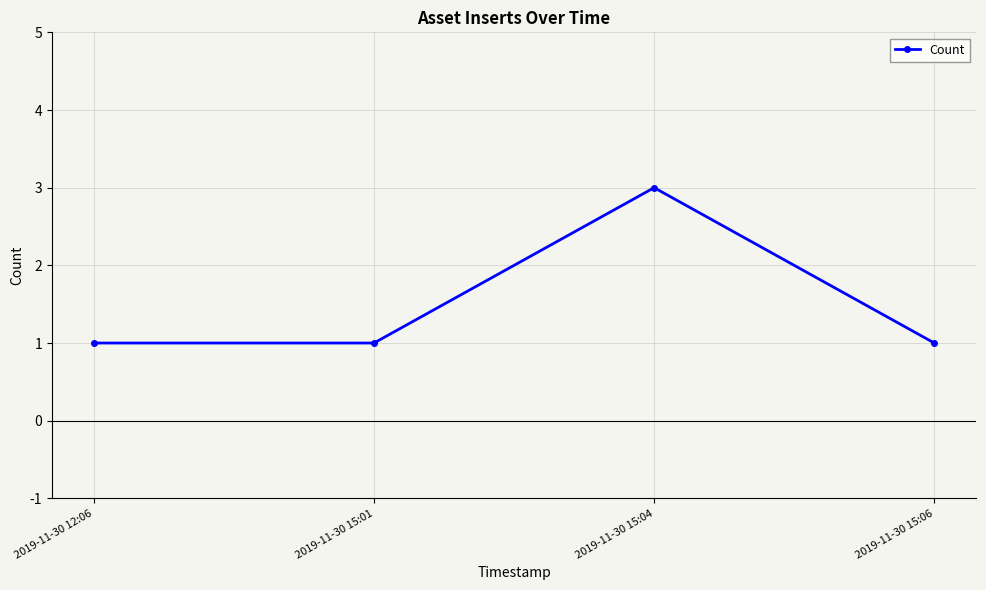

How many series are shown in this chart?

1